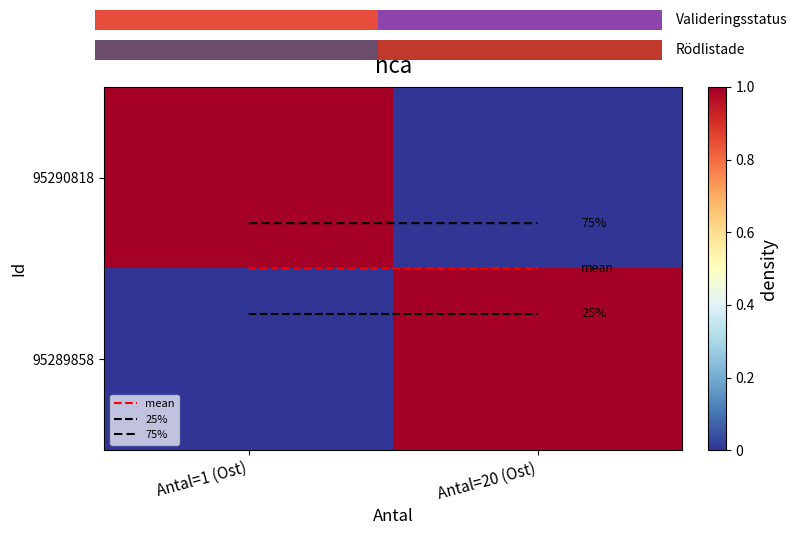

Count the number of data series in this chart.

5